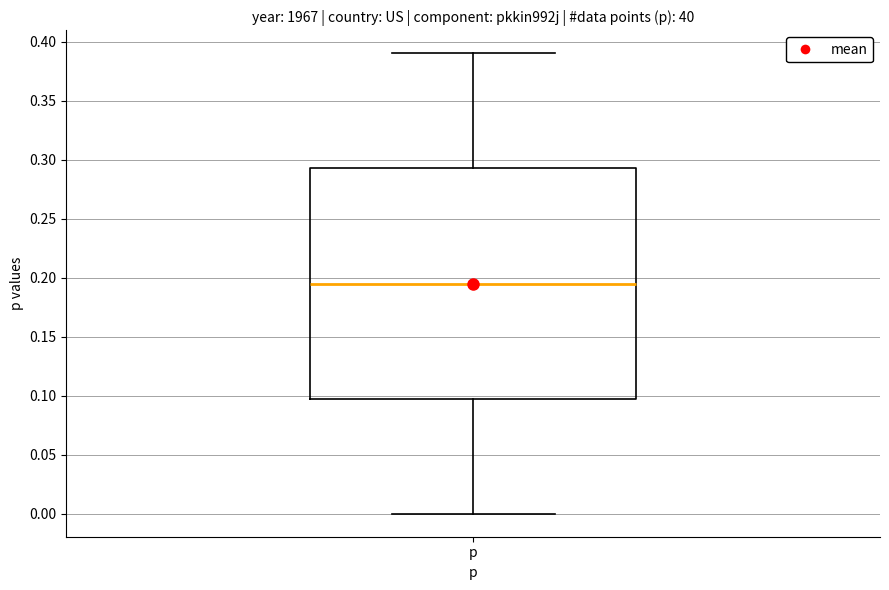

Where is the lower edge of the box for p on the y-axis? The values are not printed on the chart, so give them approximately, as read against the axis.

0.100